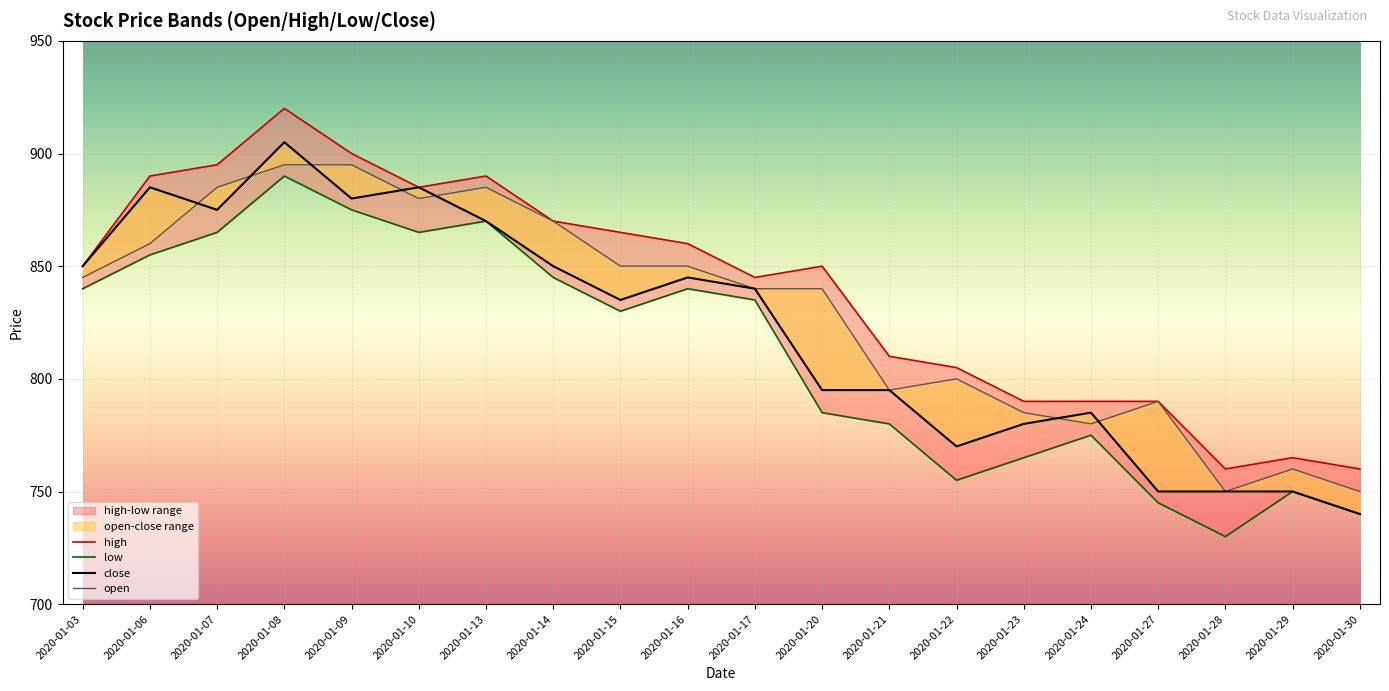

What is the value of the open point at the 7th from the left?

885